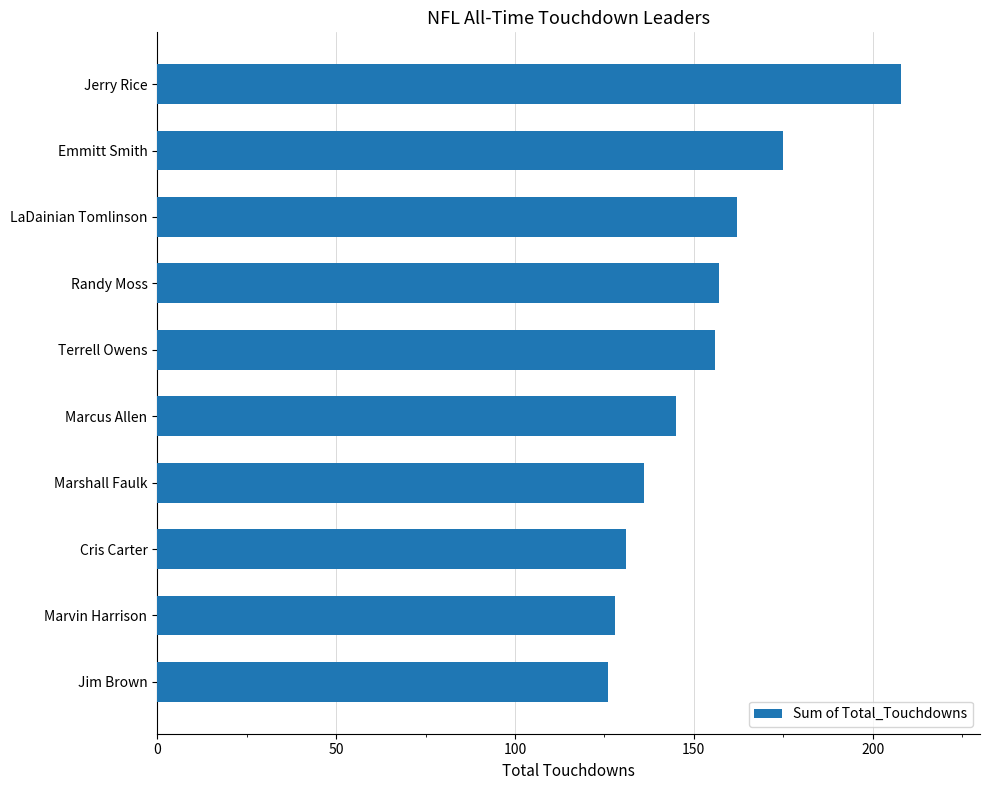

What is the sum of all values?

1524